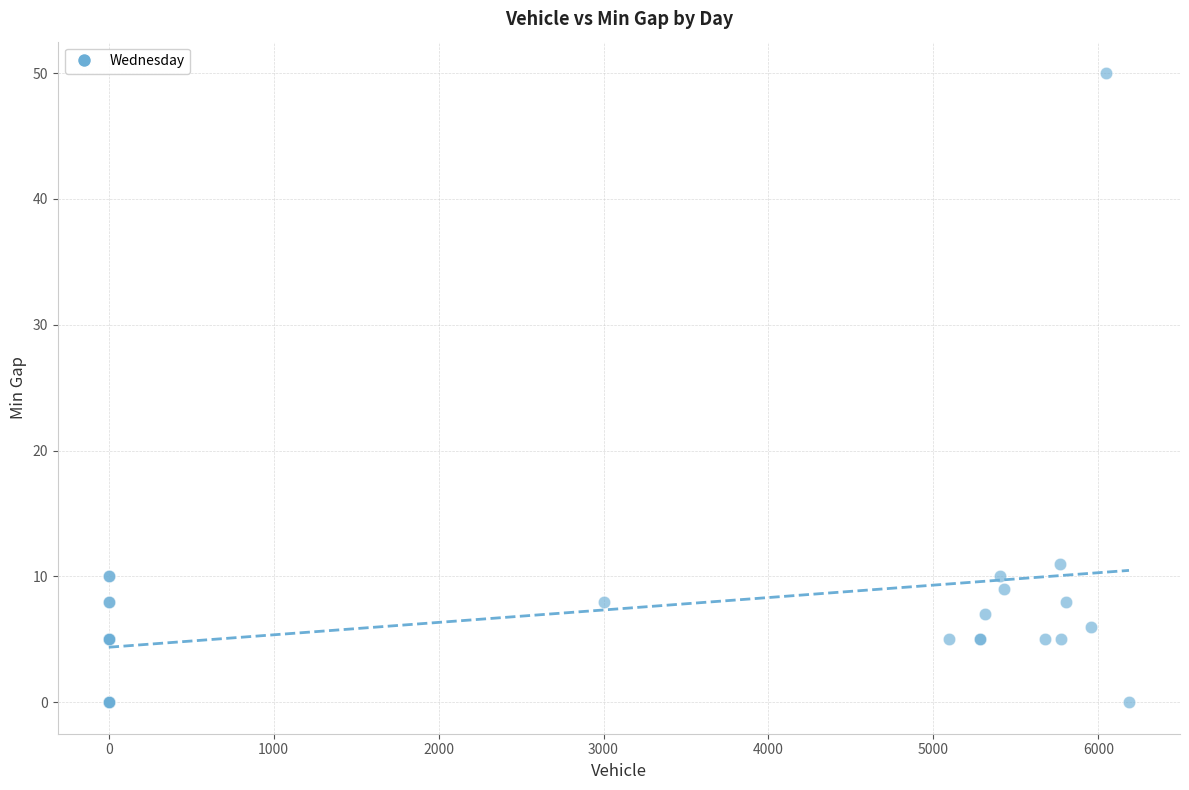

What Y value in the scatter plot is closest to 25?

11